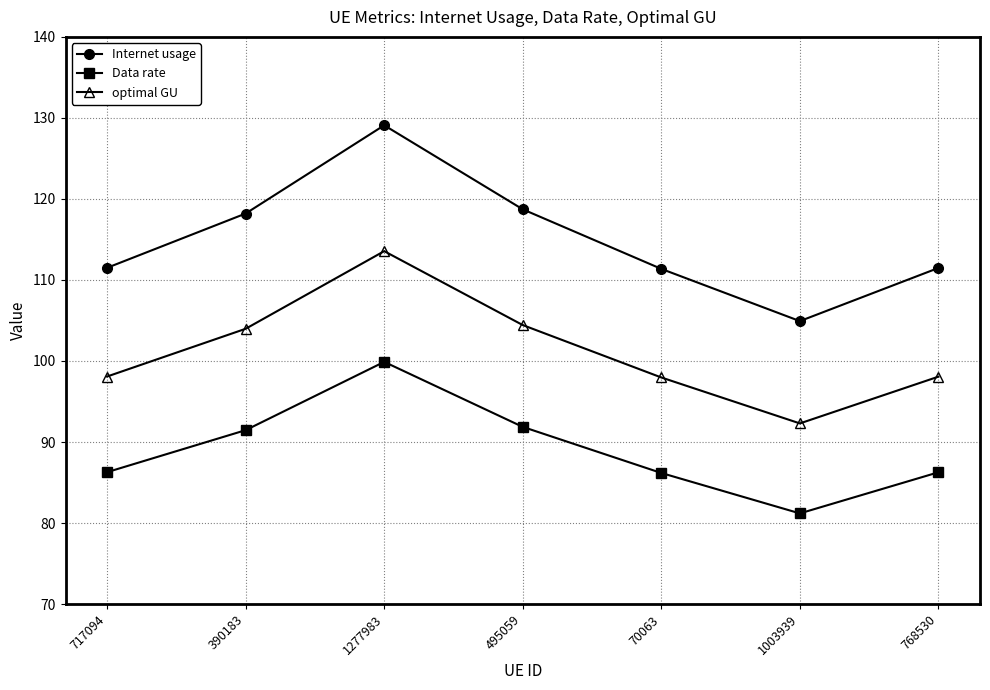

What is the label of the 5th point from the right?

1277983